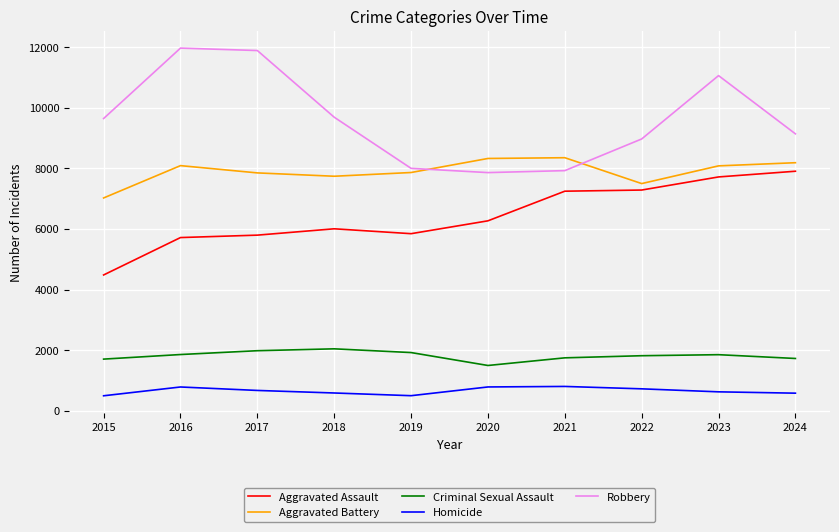

What is the spread (max minus min) of values at 2018?

9093